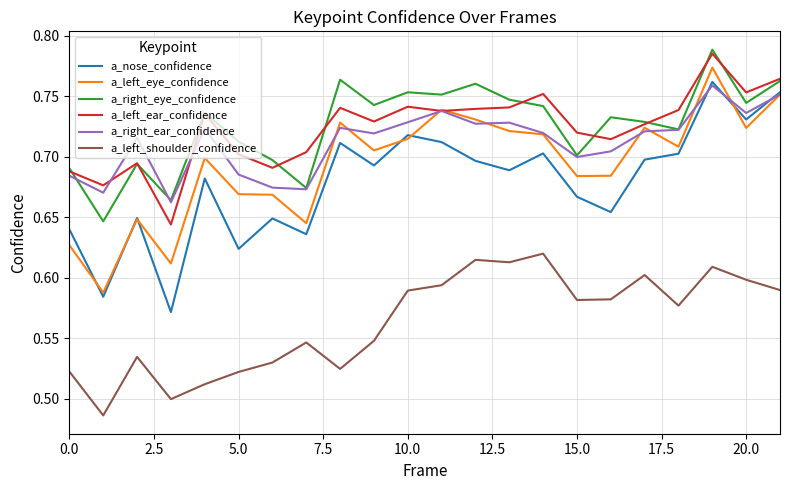

How many lines are shown in the chart?

6